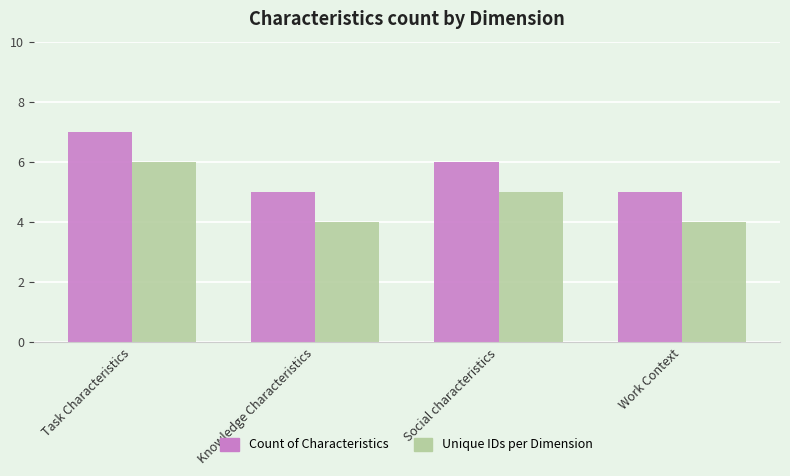

What is the greatest value displayed?

7